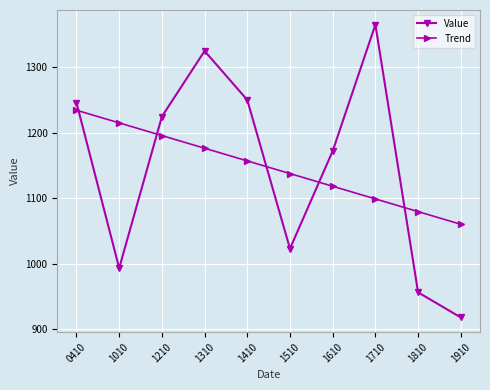

What is the difference between the maximum and minimum values in the Value series?

446.1